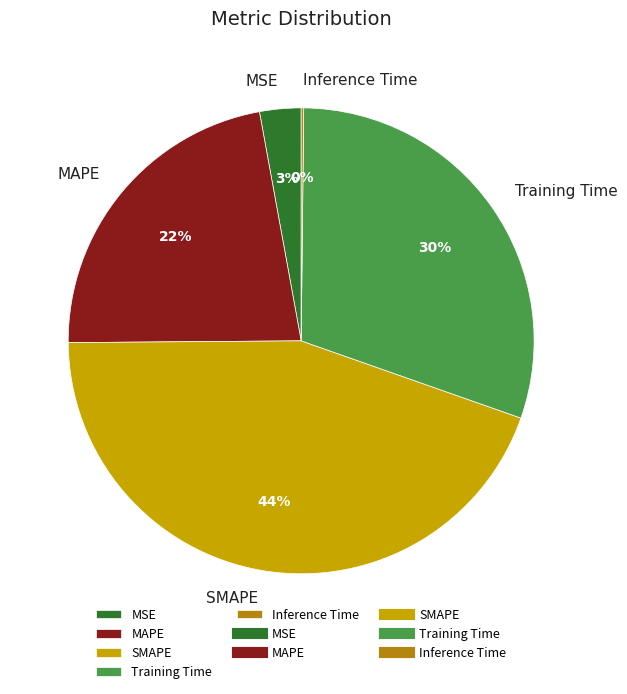

Is there any slice that represents more than half of the pie?

No